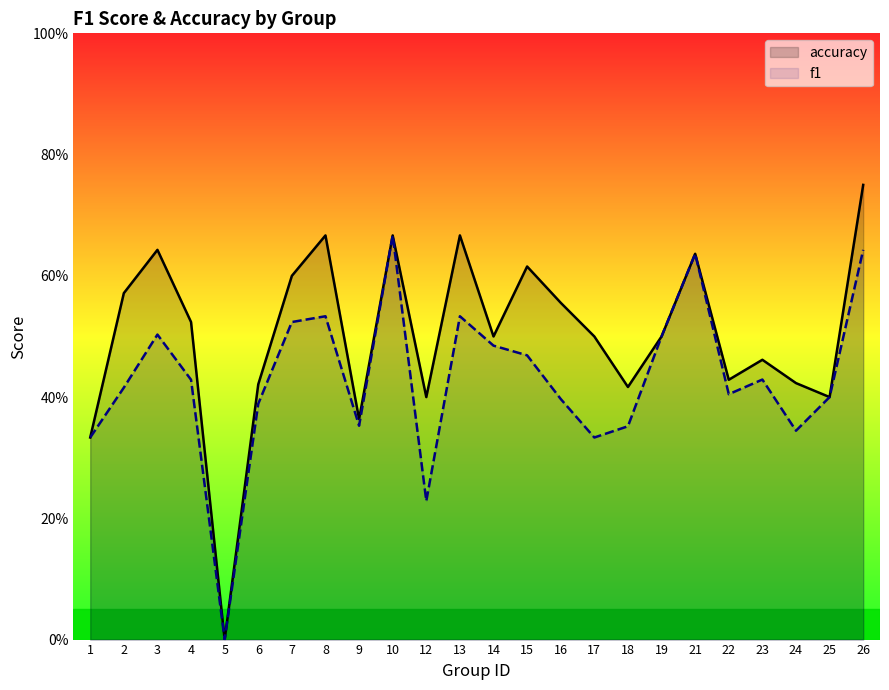

What is the spread (max minus min) of values at 15?

0.1